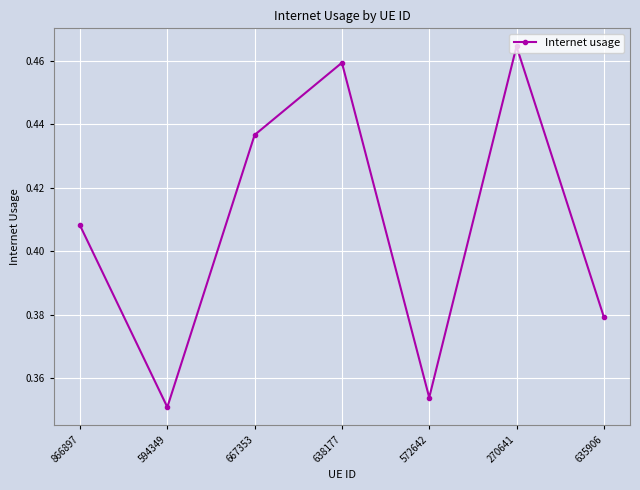

True or false: there are more than 0 points higher than both neighbors.

True